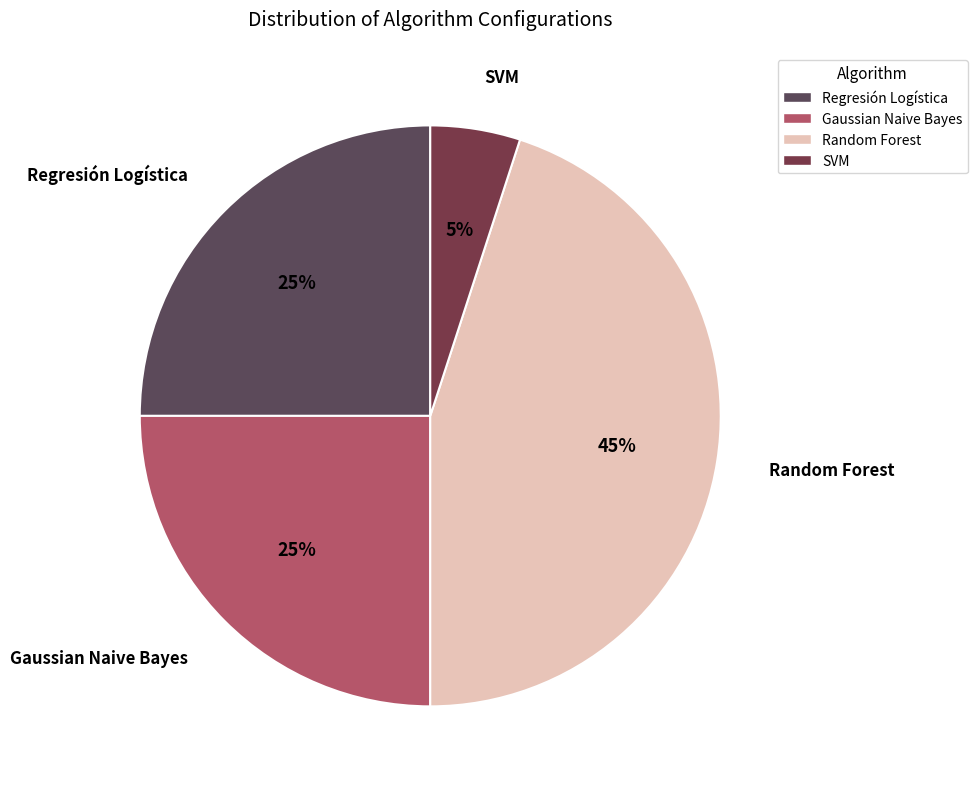

To the nearest percent, what is the average slice percentage?

25%